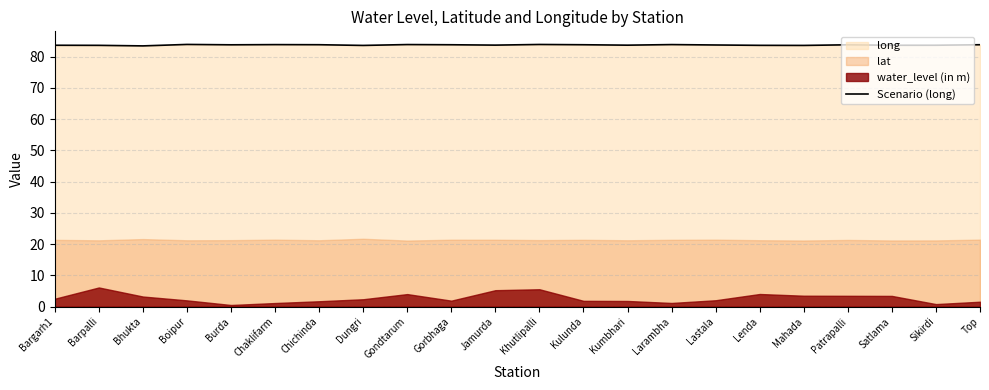

What is the label of the 5th point from the left?

Burda